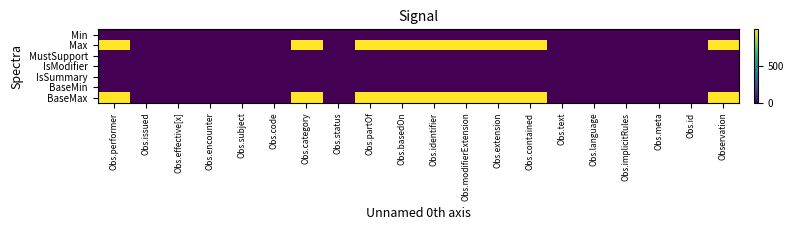

Which label corresponds to the smallest value in the chart?

Observation